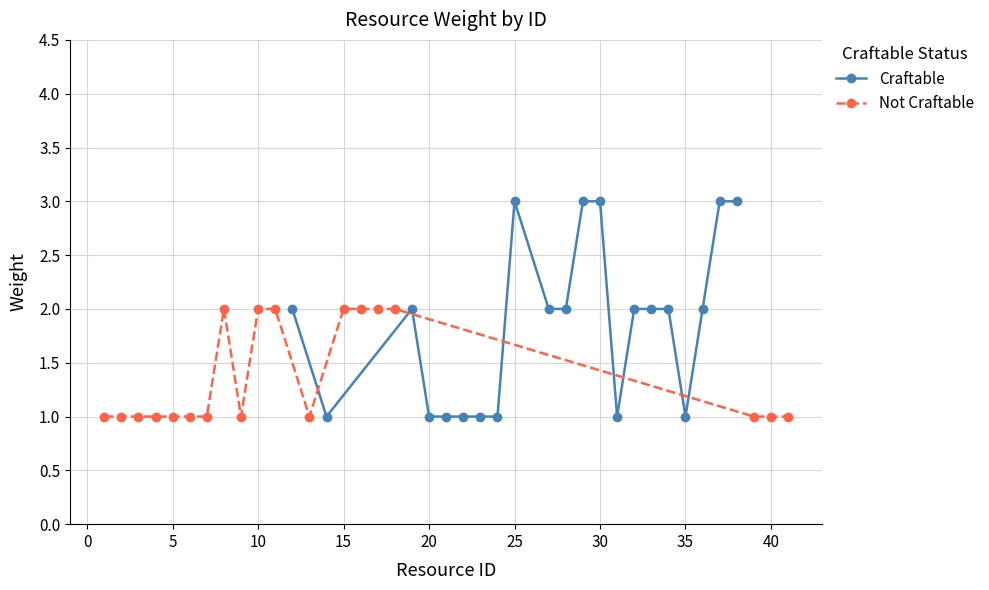

What is the sum of the Not Craftable values at 19 and 3?

2